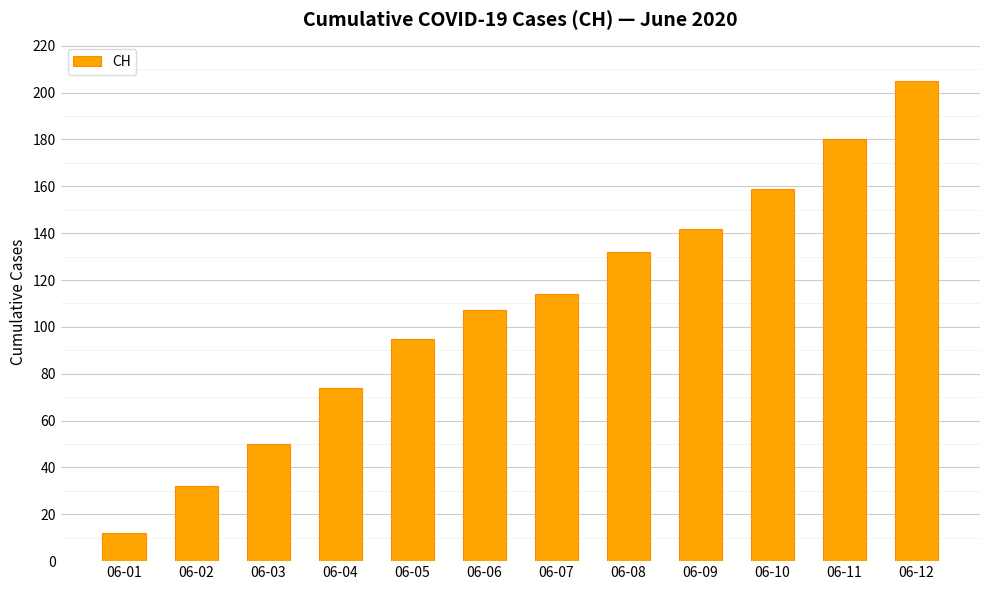

What is the value of the 8th bar from the left?

132